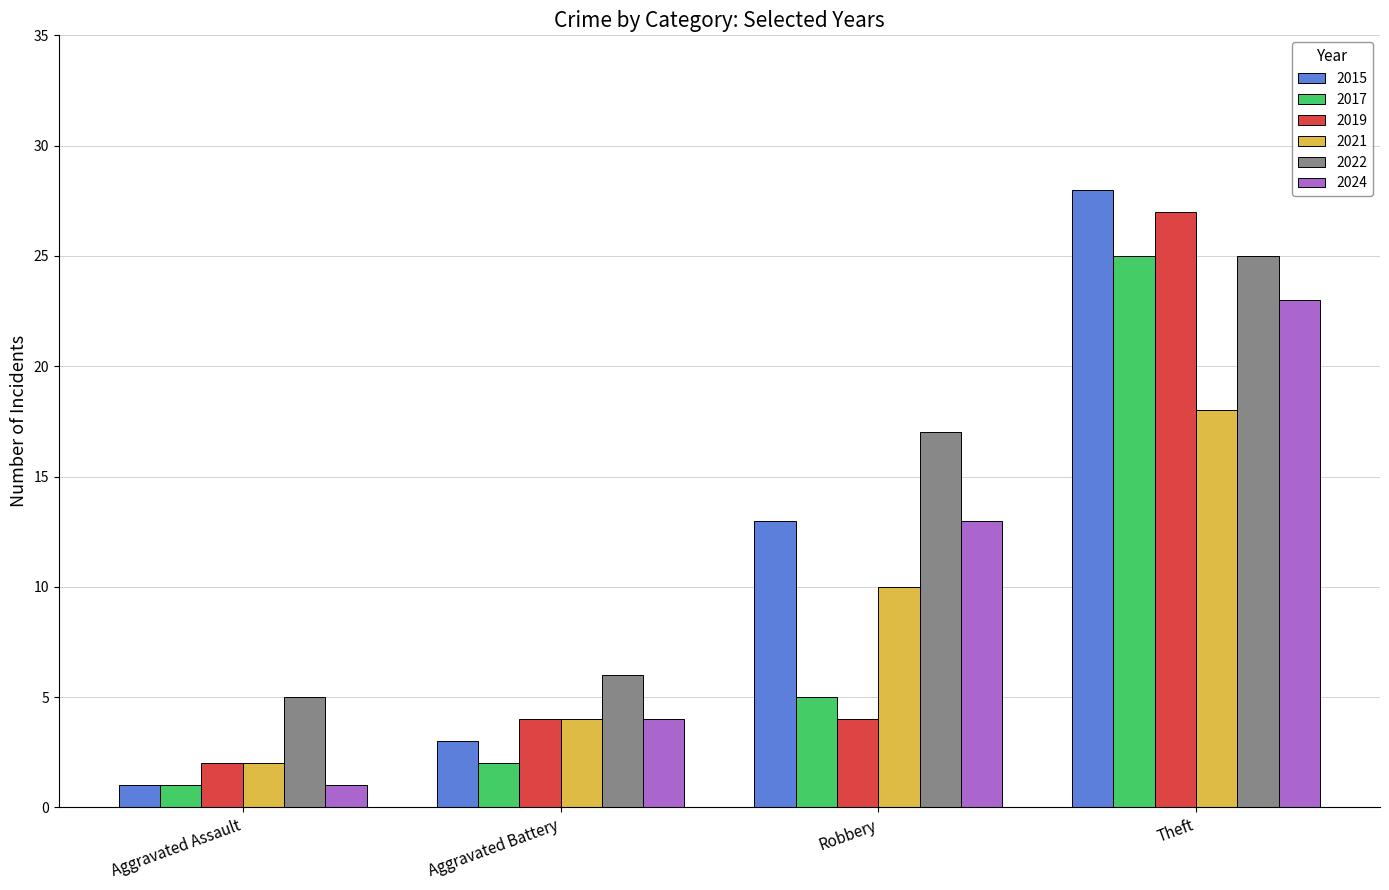

What is the total value across all series at Theft?

146